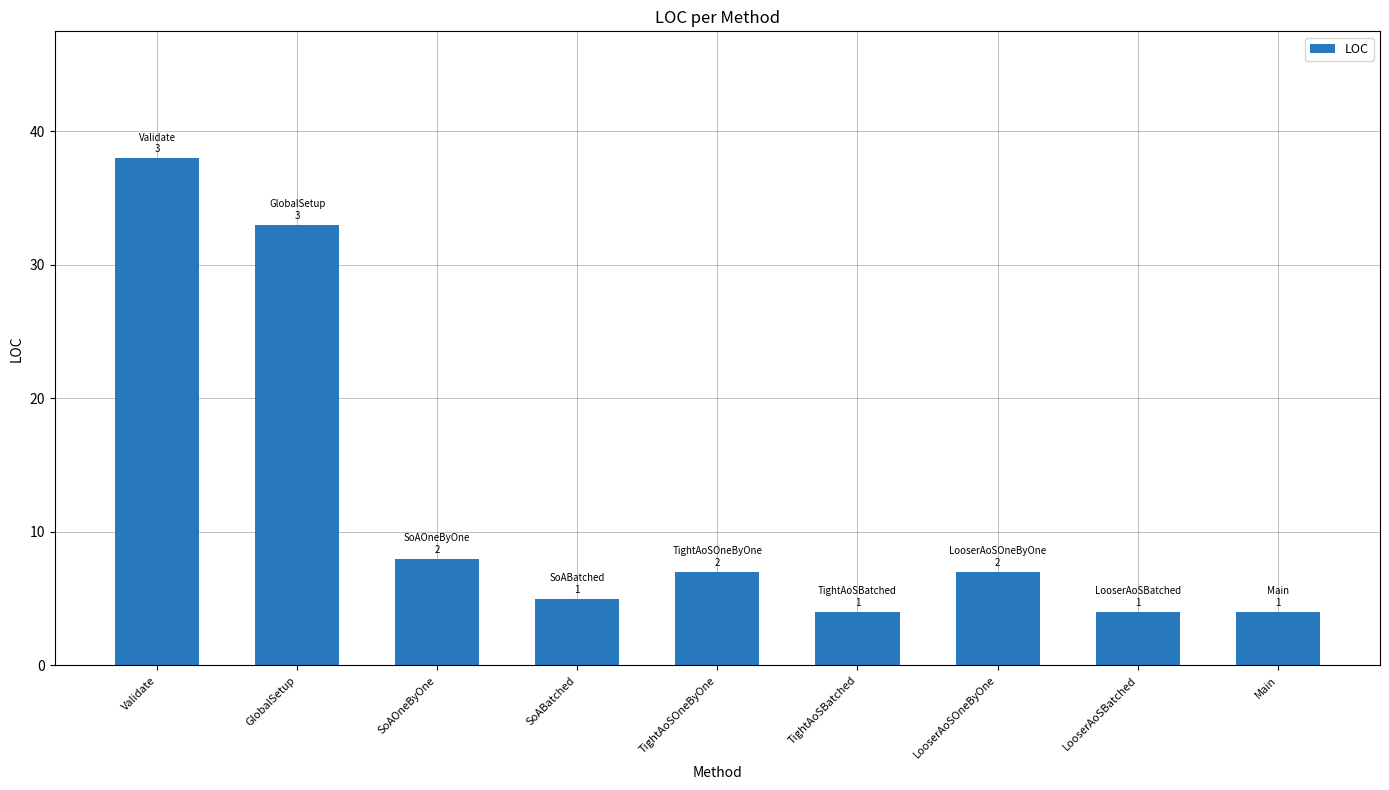

What is the average value?

12